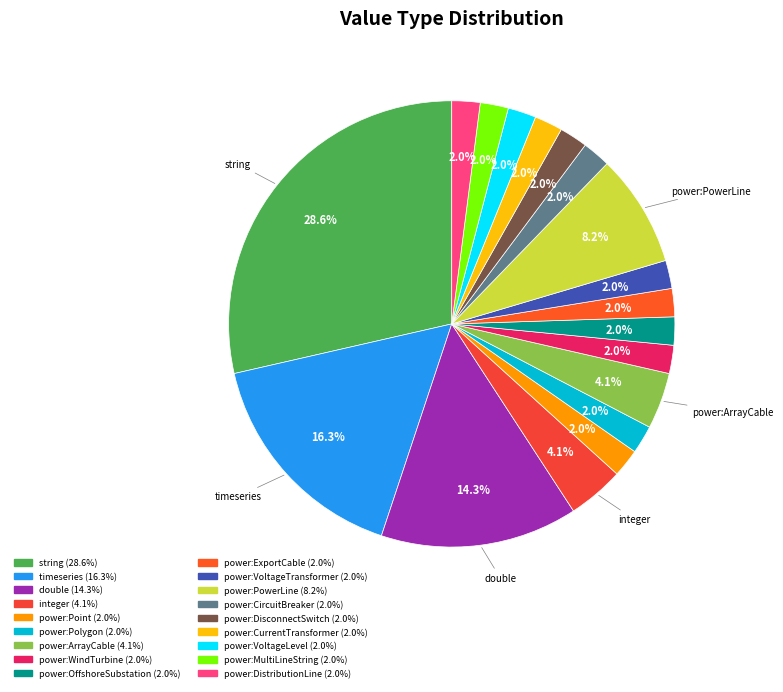

Rank the categories by value from lowest to highest.

power:Point, power:Polygon, power:WindTurbine, power:OffshoreSubstation, power:ExportCable, power:VoltageTransformer, power:CircuitBreaker, power:DisconnectSwitch, power:CurrentTransformer, power:VoltageLevel, power:MultiLineString, power:DistributionLine, integer, power:ArrayCable, power:PowerLine, double, timeseries, string